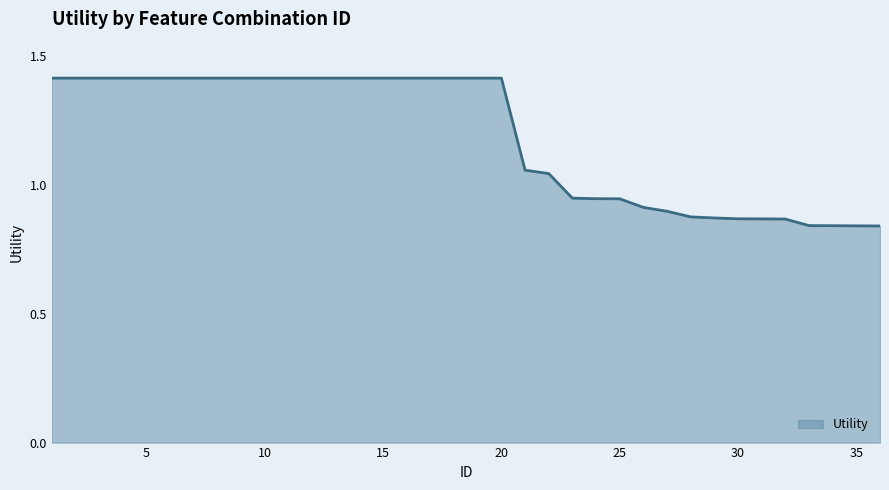

What is the difference between the maximum and minimum values?

0.6